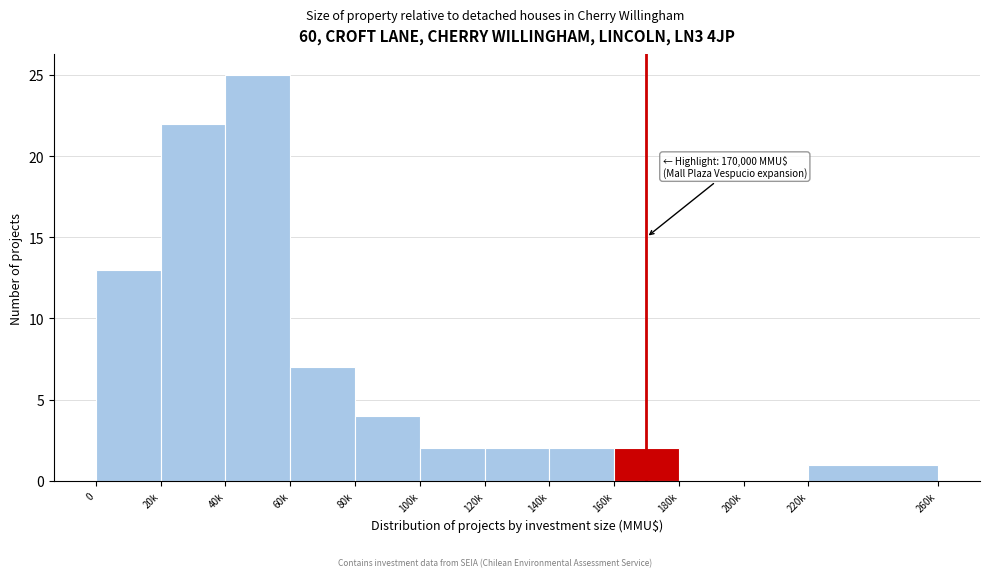

Reading left to right, extract all data points from this chart.

0=13	20k=22	40k=25	60k=7	80k=4	100k=2	120k=2	140k=2	160k=2	180k=0	200k=0	220k=1